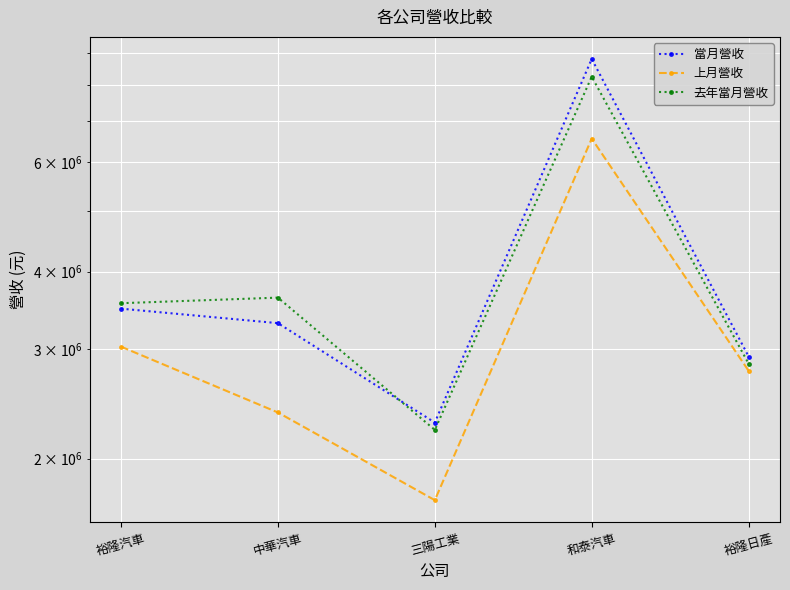

Is the value of 當月營收 at 裕隆汽車 greater than the value of 上月營收 at 裕隆日產?

Yes